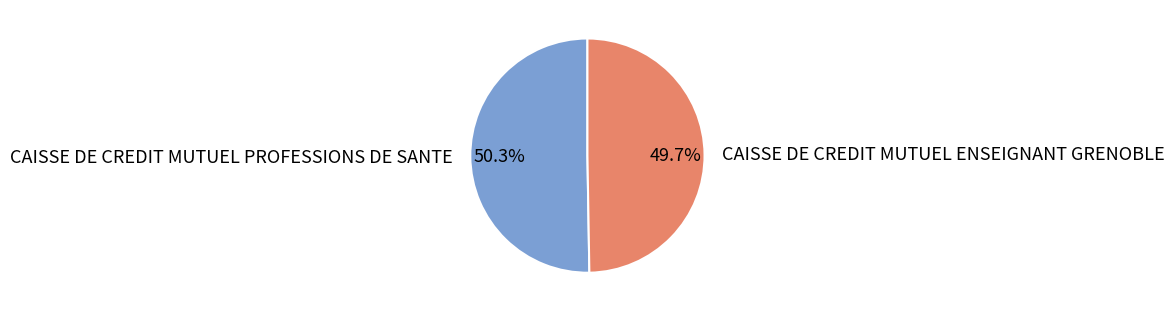

Which category has the biggest portion of the pie?

CAISSE DE CREDIT MUTUEL PROFESSIONS DE SANTE